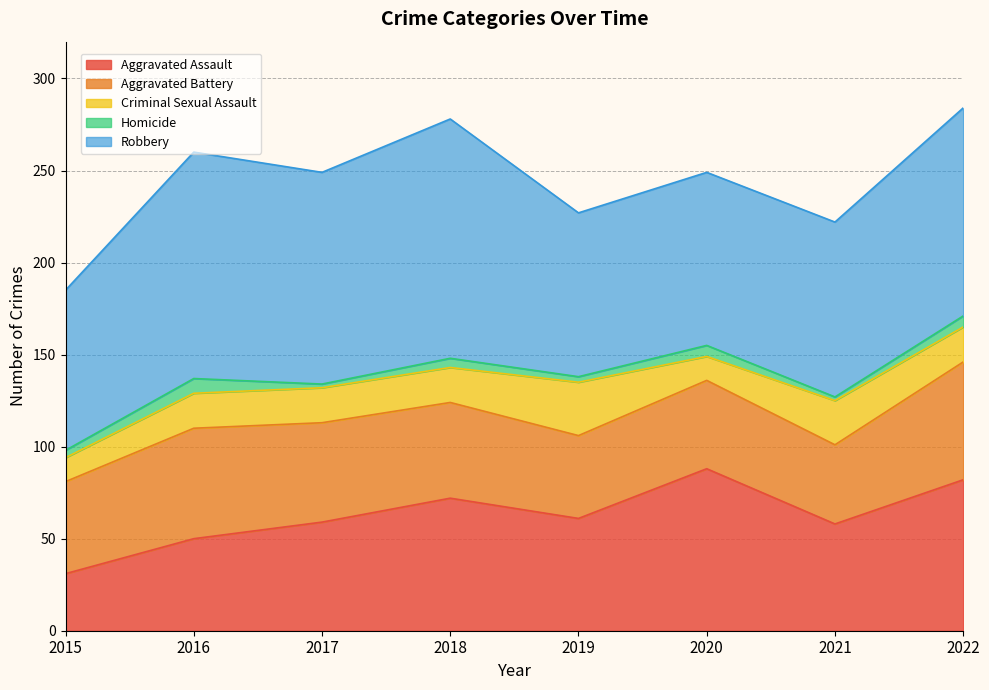

Is the value of Aggravated Battery at 2022 greater than the value of Robbery at 2019?

No